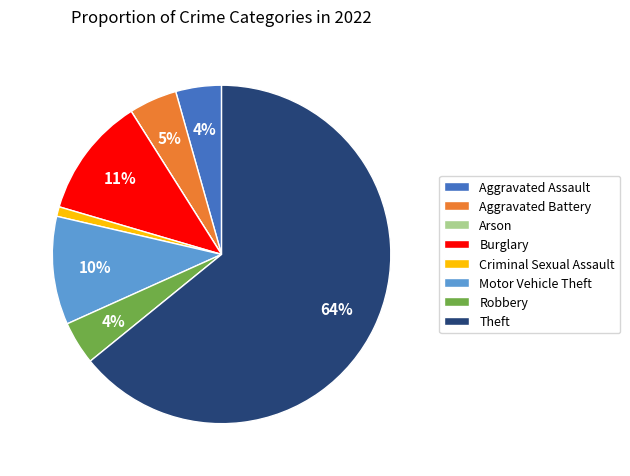

Which category has the biggest portion of the pie?

Theft